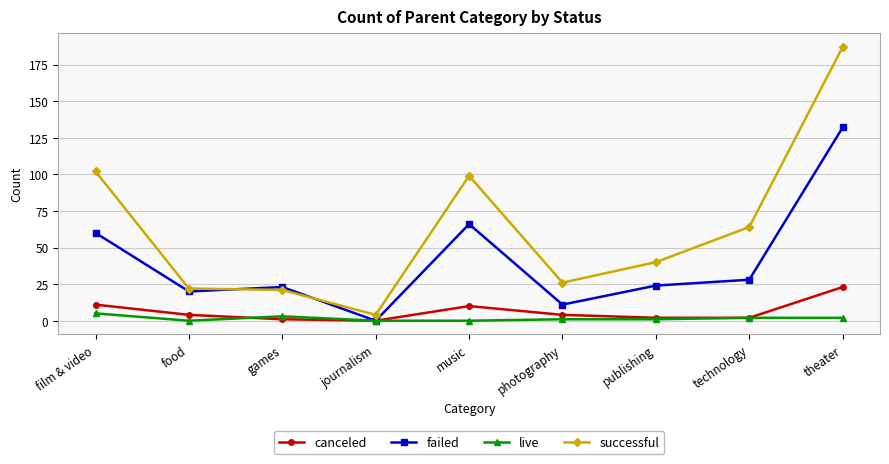

Reading left to right, extract all data points from this chart.

canceled: film & video=11	food=4	games=1	journalism=0	music=10	photography=4	publishing=2	technology=2	theater=23
failed: film & video=60	food=20	games=23	journalism=0	music=66	photography=11	publishing=24	technology=28	theater=132
live: film & video=5	food=0	games=3	journalism=0	music=0	photography=1	publishing=1	technology=2	theater=2
successful: film & video=102	food=22	games=21	journalism=4	music=99	photography=26	publishing=40	technology=64	theater=187